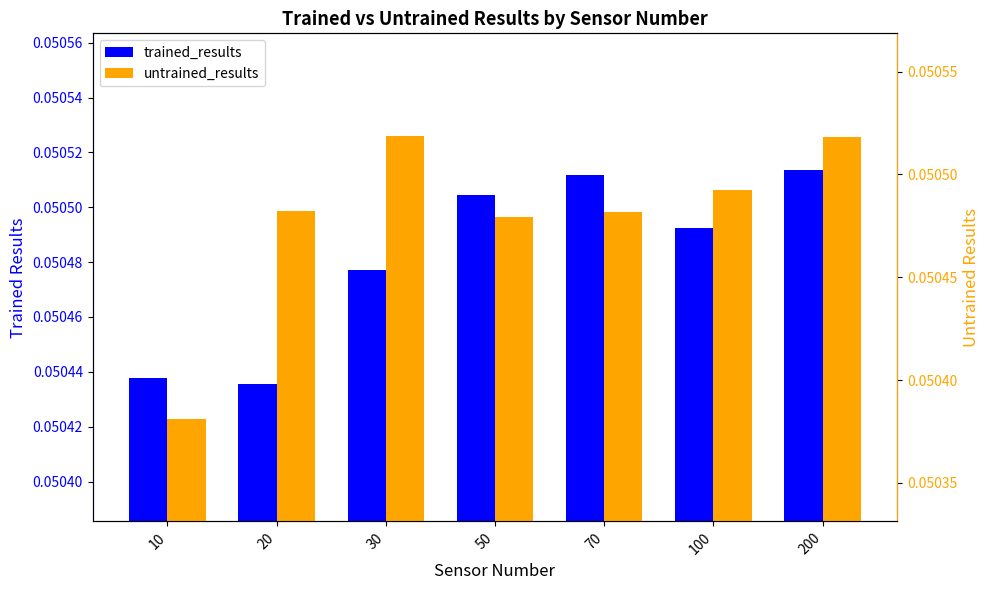

Which series has the widest spread of values?

untrained_results